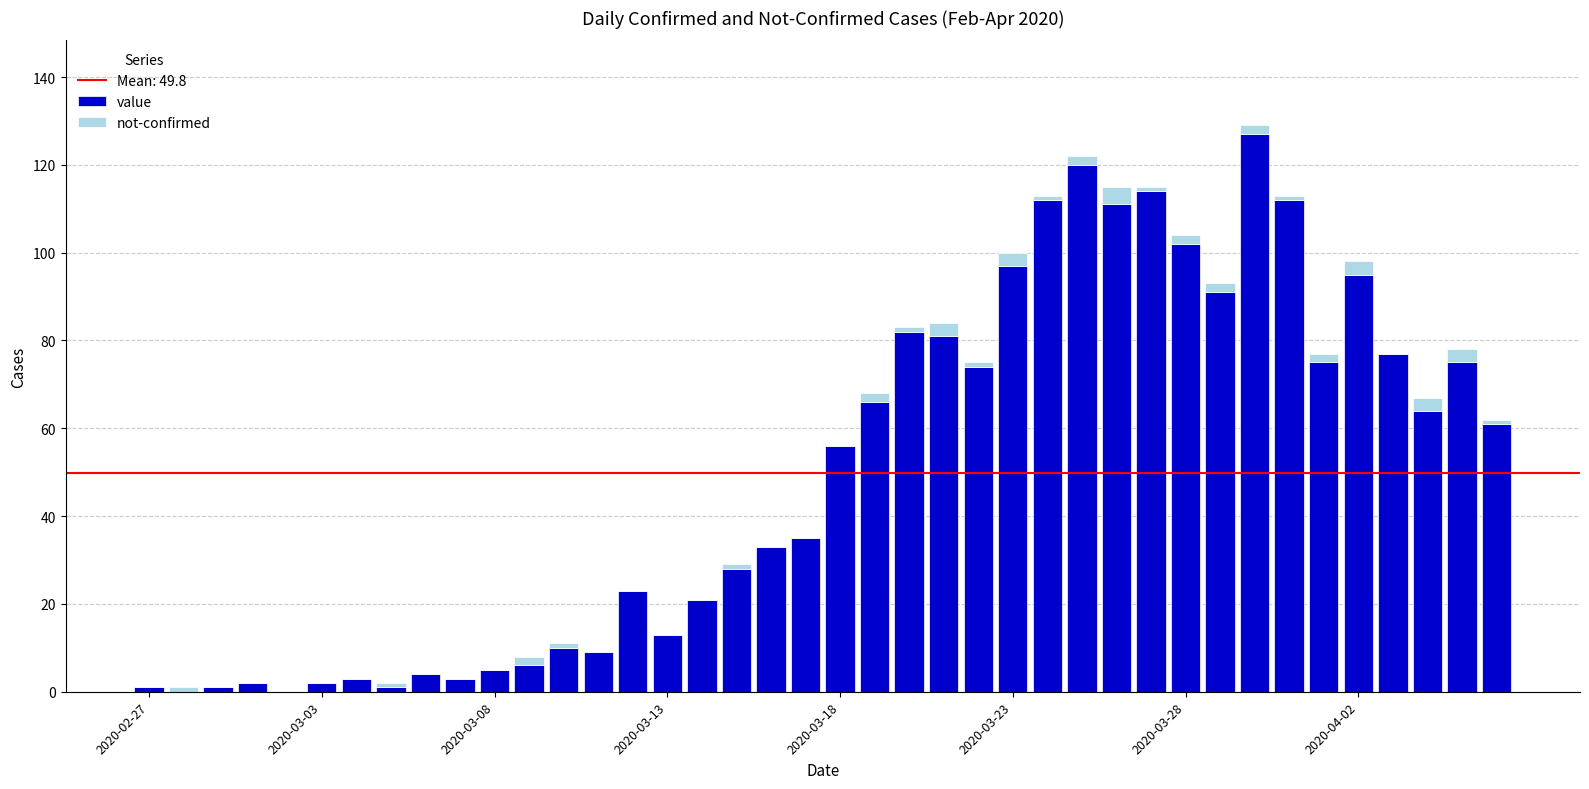

What is the highest value of the value series?

127